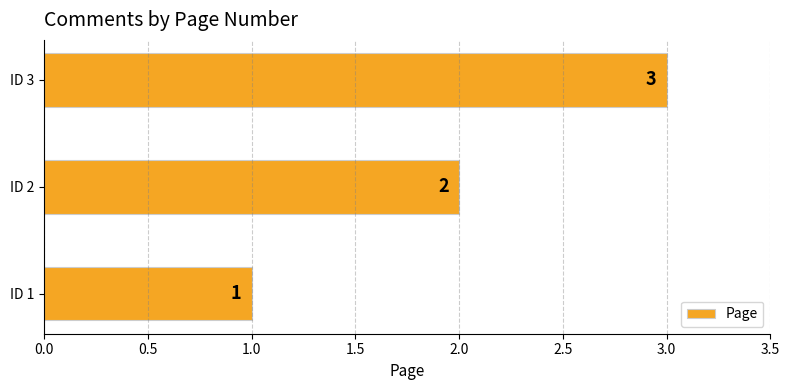

What is the minimum value shown in the chart?

1